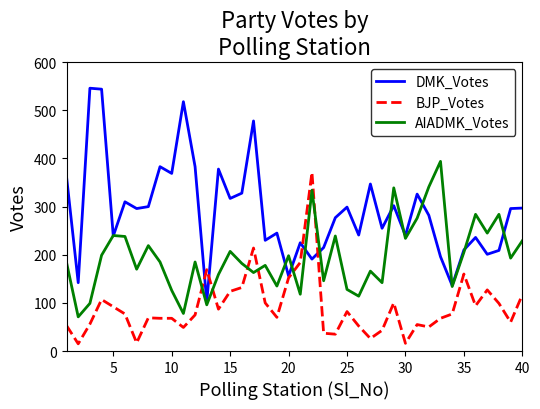

Which series has the largest total across all categories?

DMK_Votes